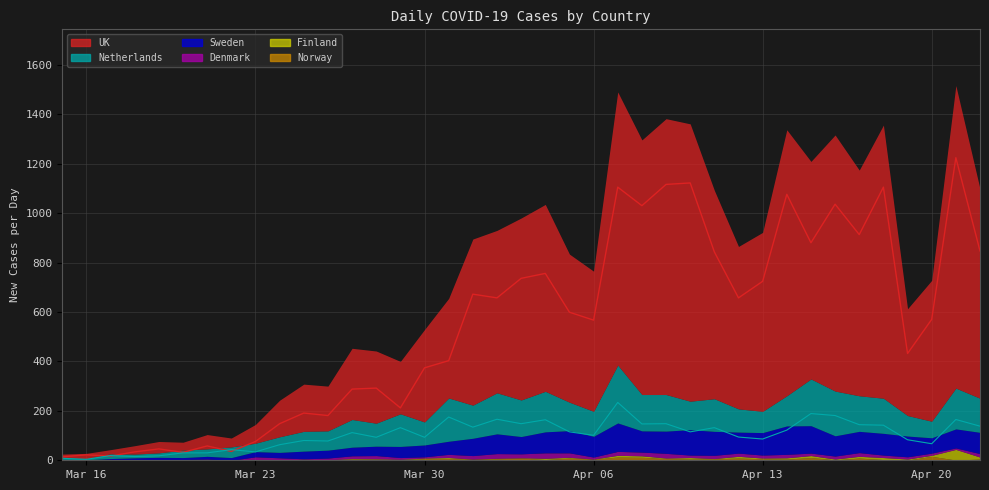

The UK series shows 46 at 4. True or false?

True